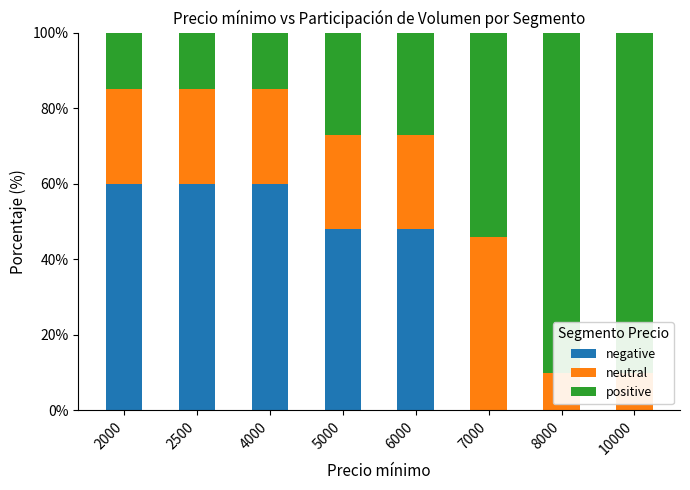

At 5000, list the series in order from smallest to largest.

neutral, positive, negative